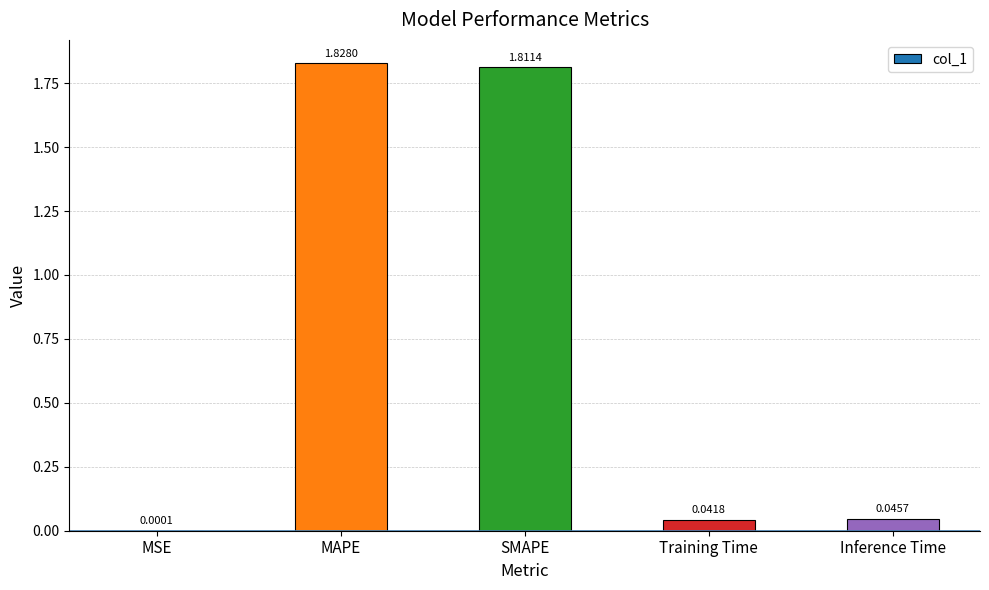

Which label corresponds to the largest value in the chart?

MAPE